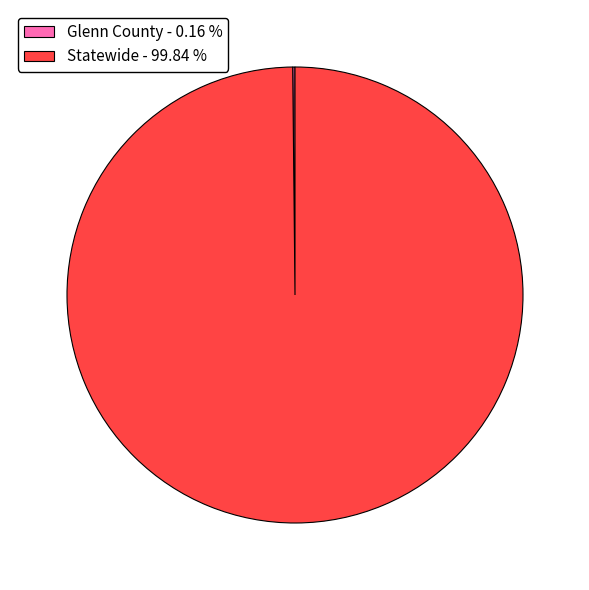

Does Statewide - 99.84 % represent more than half of the total?

Yes